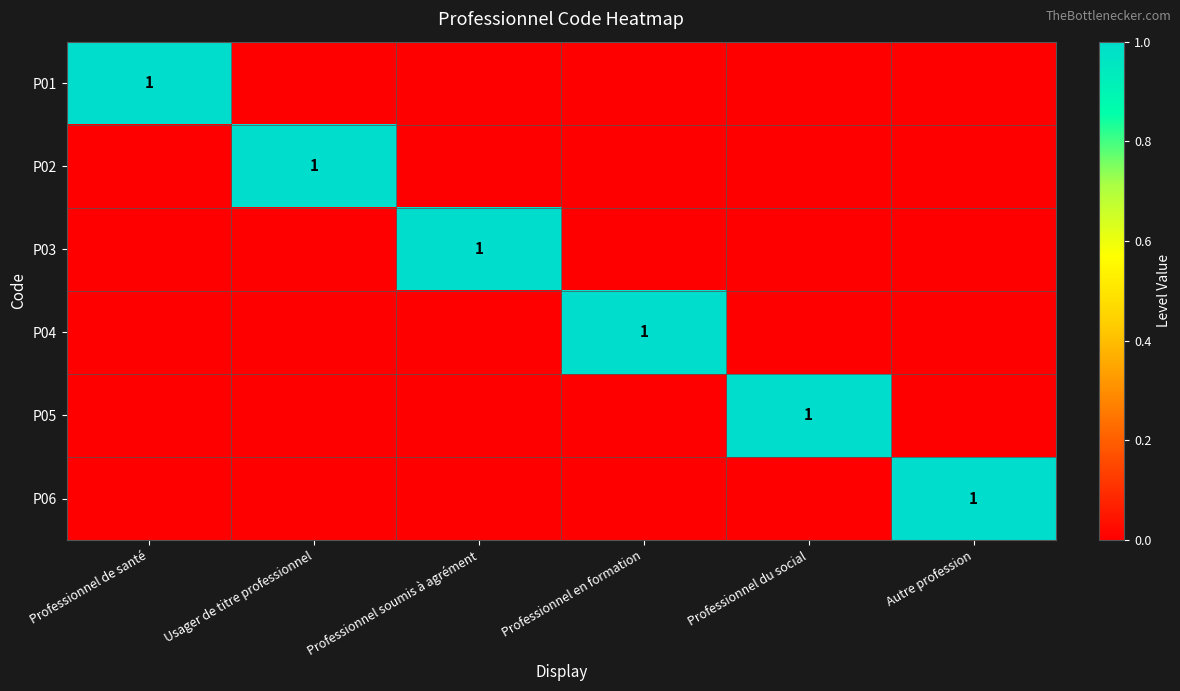

Rank the series by their maximum value, from highest to lowest.

P01, P02, P03, P04, P05, P06